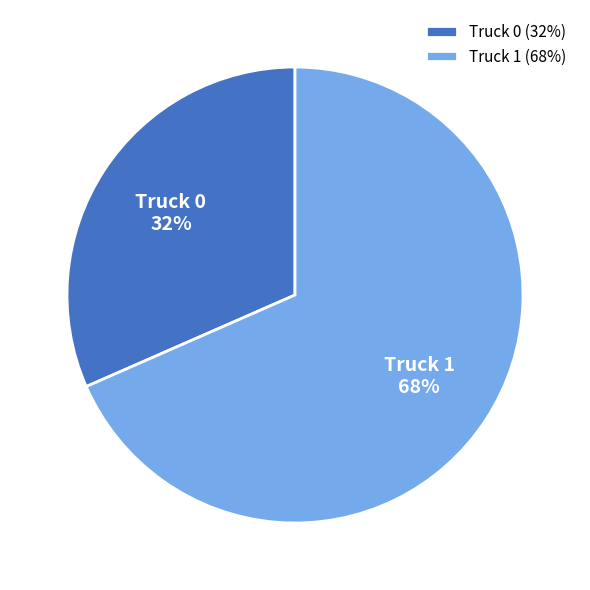

Between Truck 0 and Truck 1, which is larger?

Truck 1